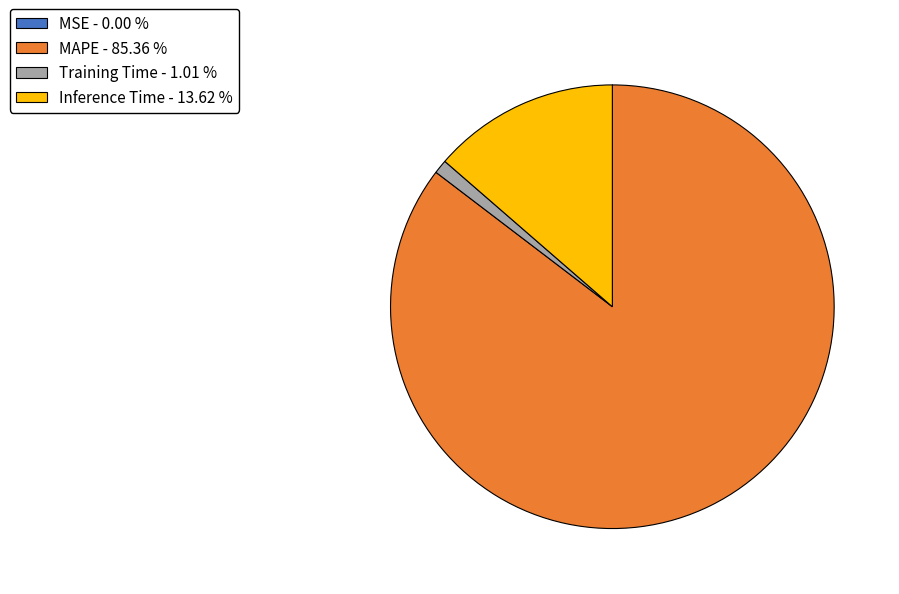

Is MAPE - 85.36 % the majority of the pie?

Yes